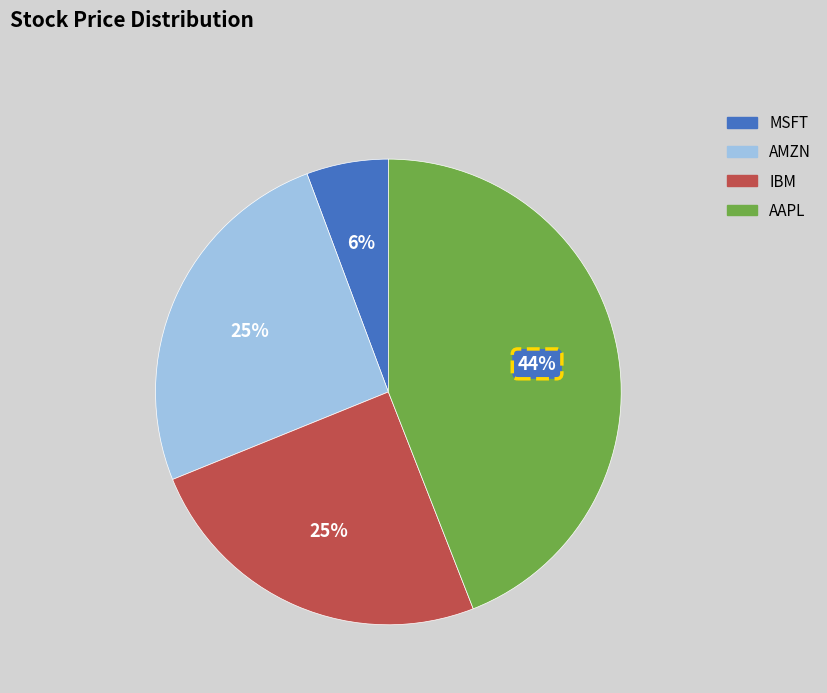

To the nearest percent, what is the difference between the IBM and MSFT slice percentages?

19%